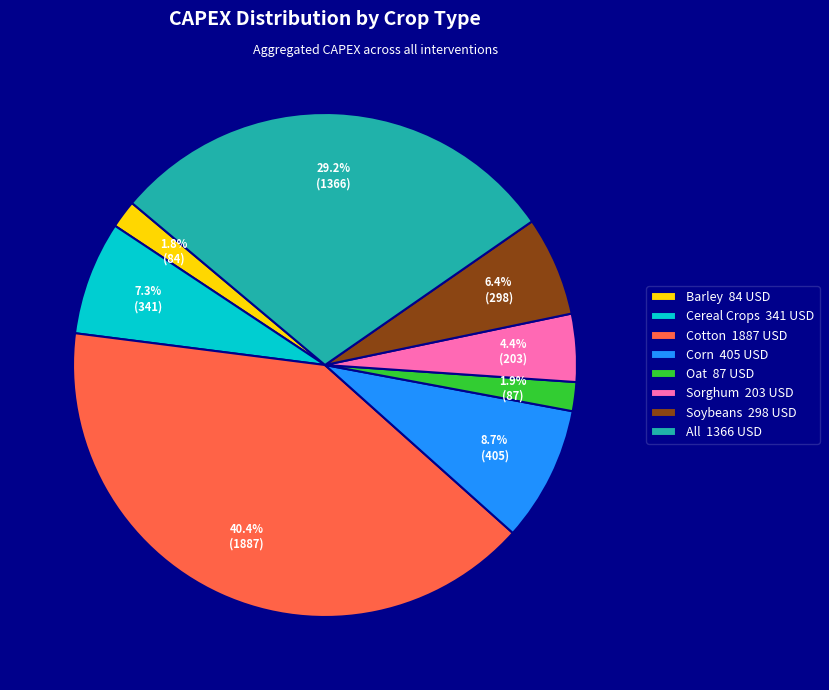

Between Oat and Sorghum, which is larger?

Sorghum